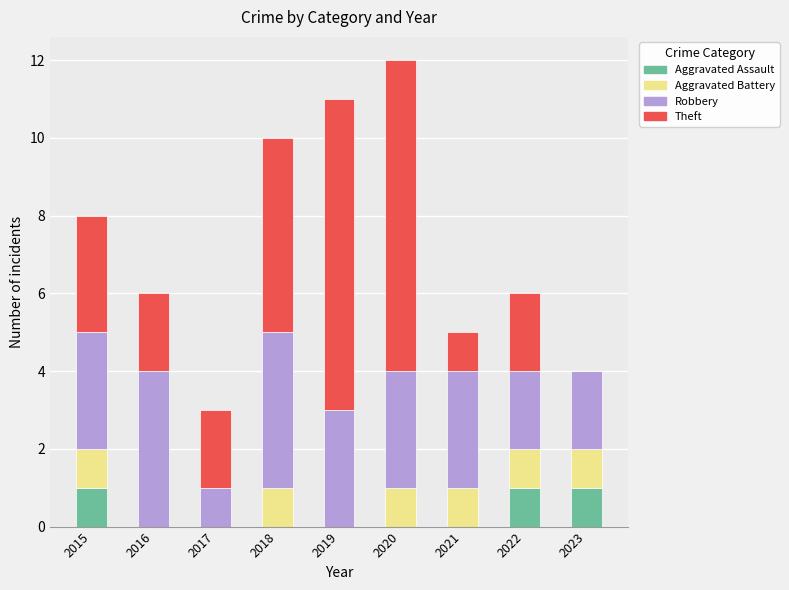

What is the total value across all series at 2019?

11